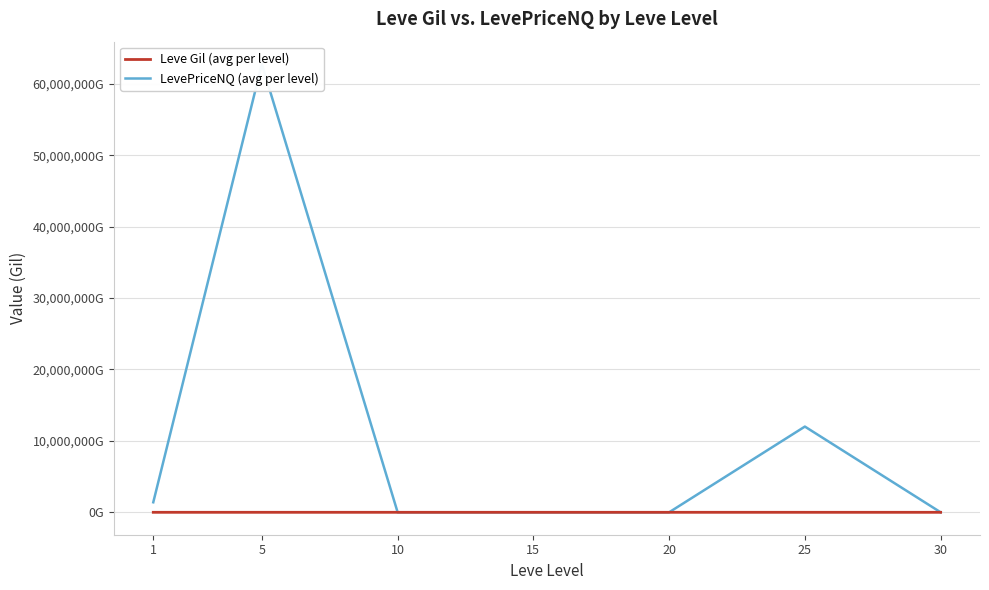

How many values in the LevePriceNQ (avg per level) series are below 7369?

3